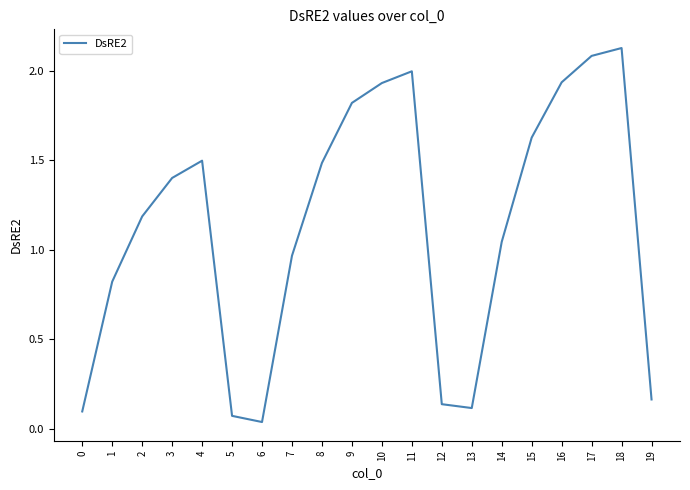

Approximately how many times larger is the value at 8 compared to 11?

0.7